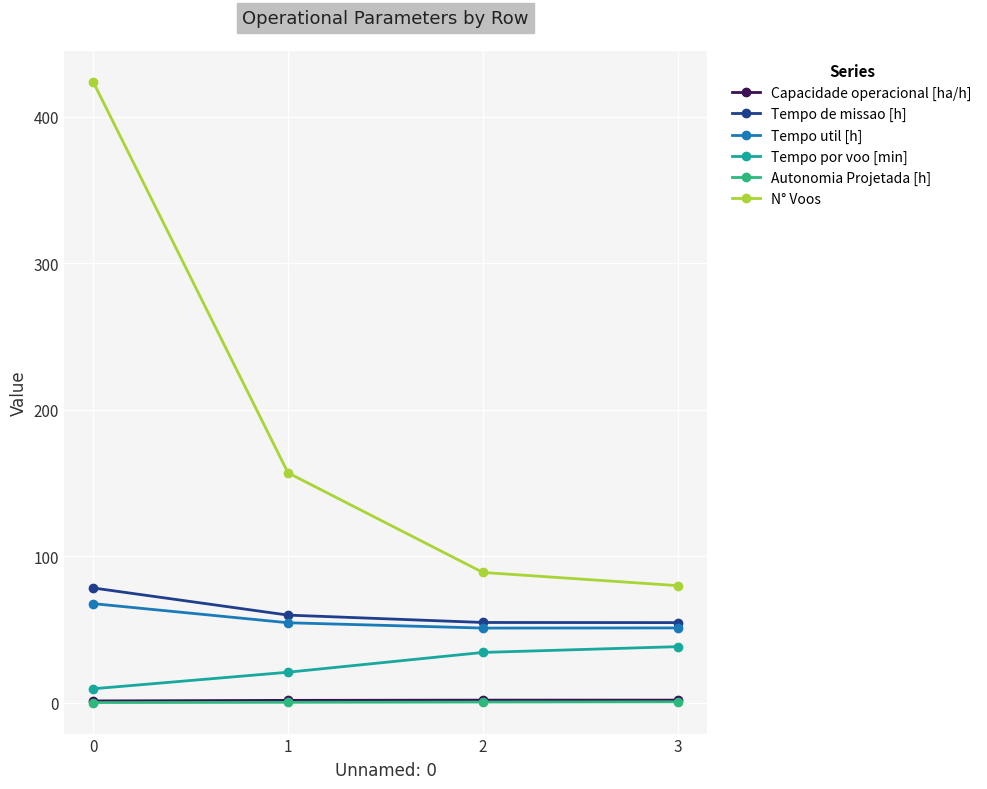

The Tempo de missao [h] series shows 89.9 at 2. True or false?

False